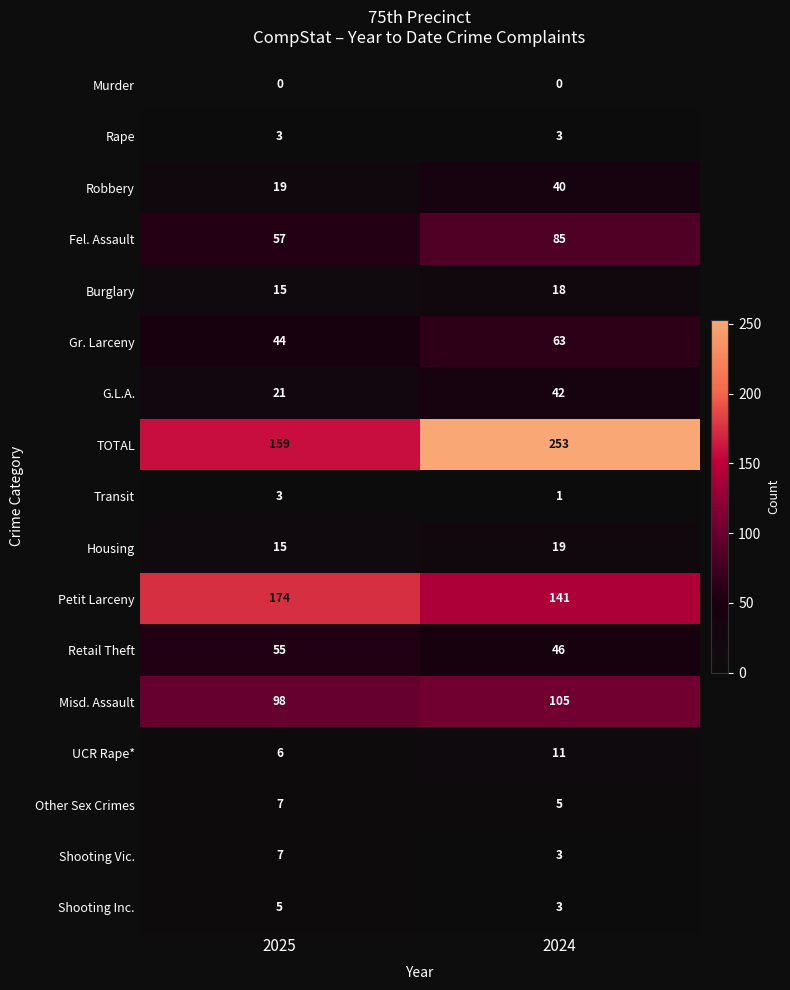

At which label does Gr. Larceny reach its minimum?

2025